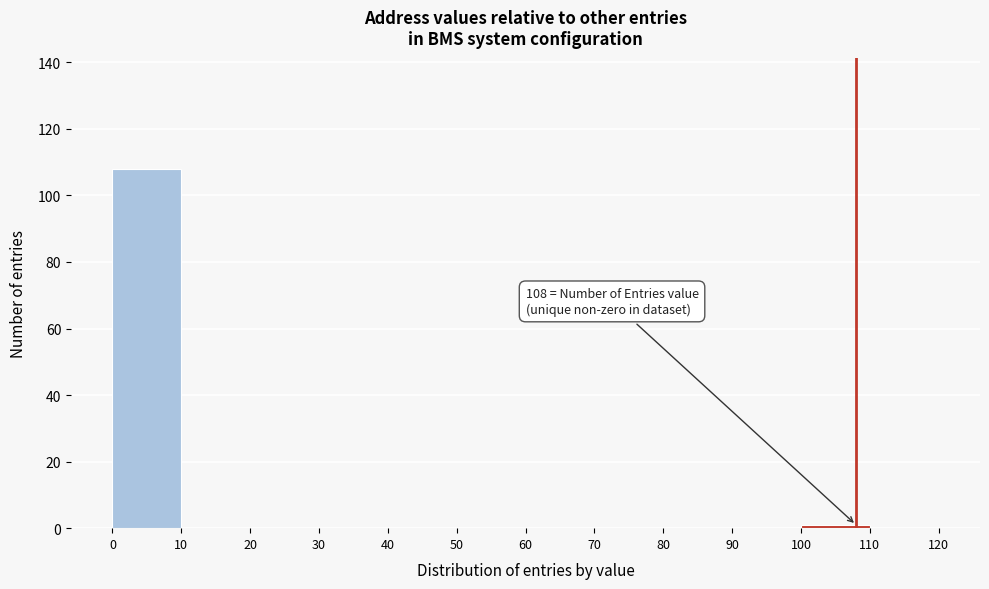

Over which range of the x-axis is the bar tallest?

0 to 10